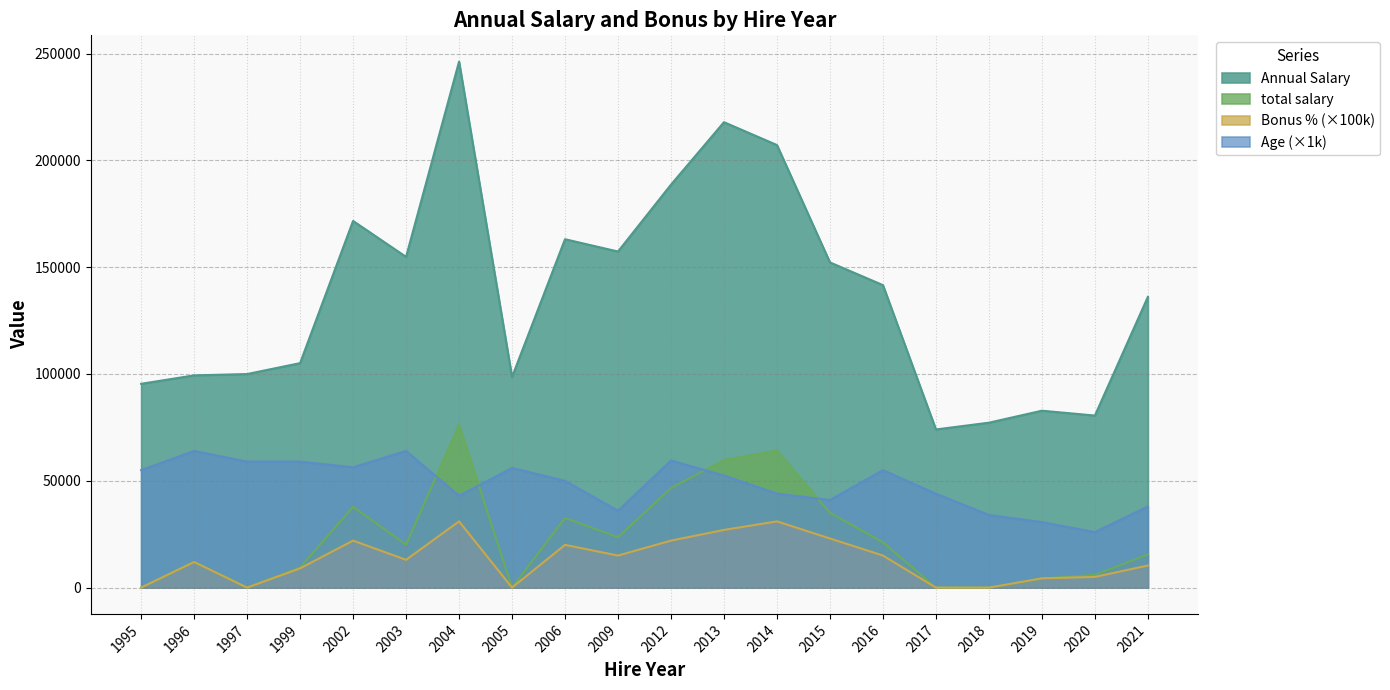

True or false: Annual Salary and Age cross at least once.

False